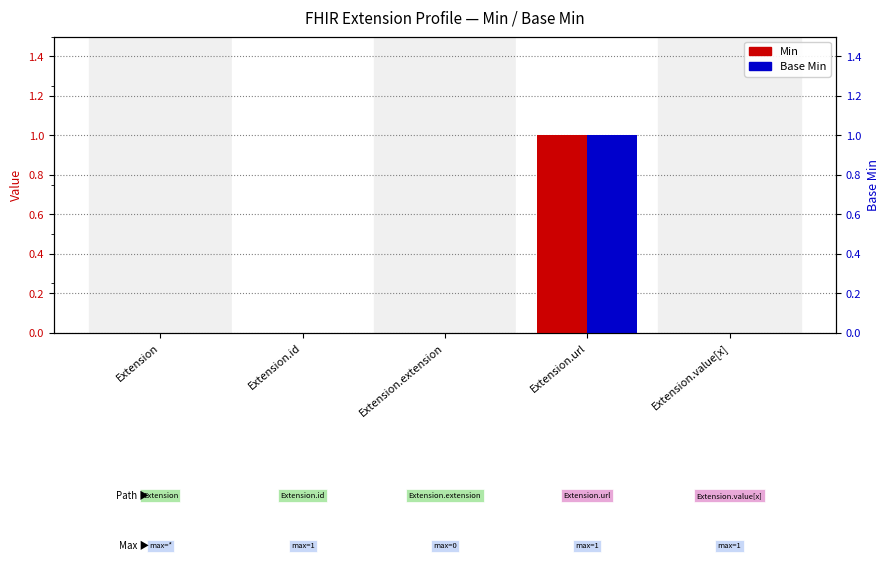

Which series has the largest total across all categories?

Min